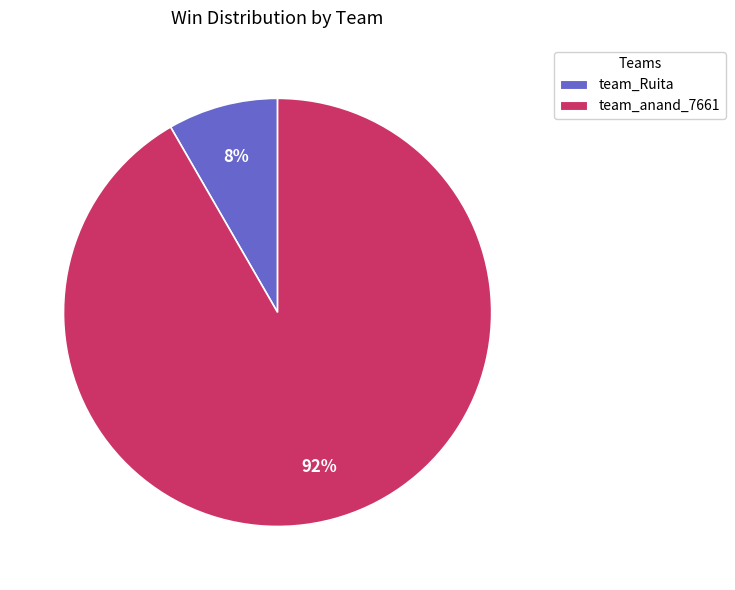

Is the sum of team_anand_7661 and team_Ruita greater than half?

Yes